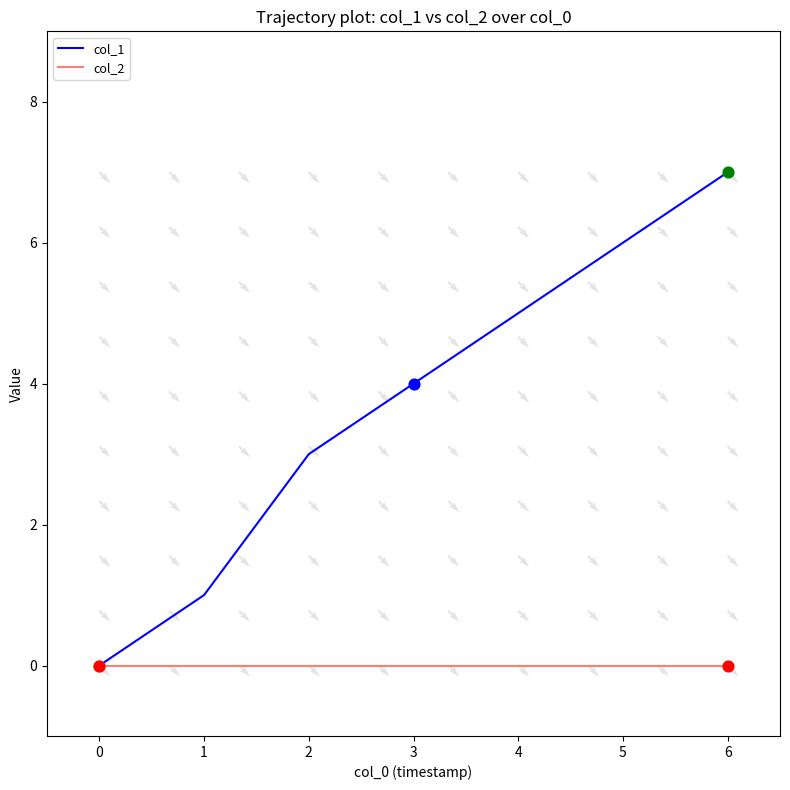

Which series has the widest spread of Y values?

col_1